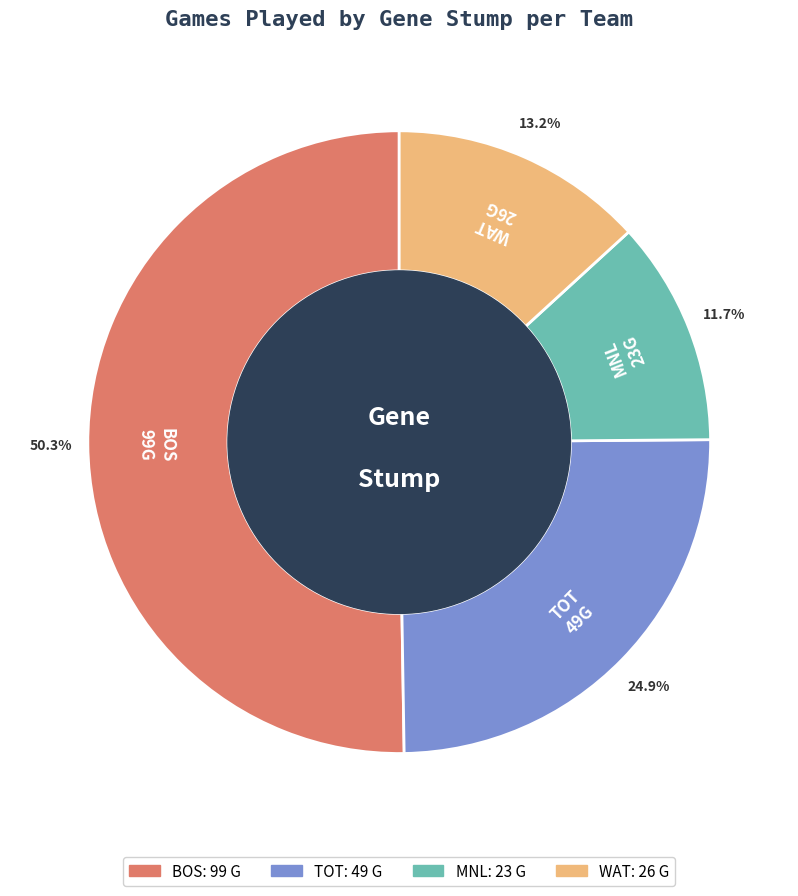

Combined, what portion of the pie is BOS and MNL?

61.9%